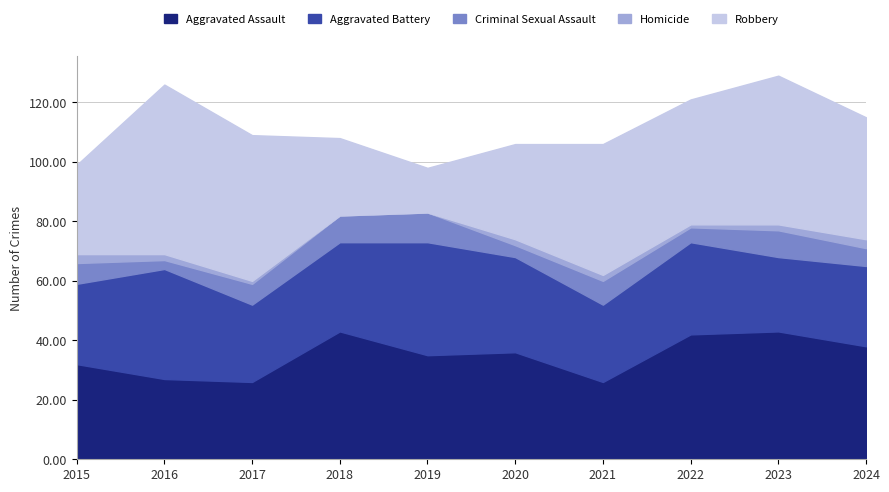

The value of Aggravated Battery at 2020 is 32. True or false?

True